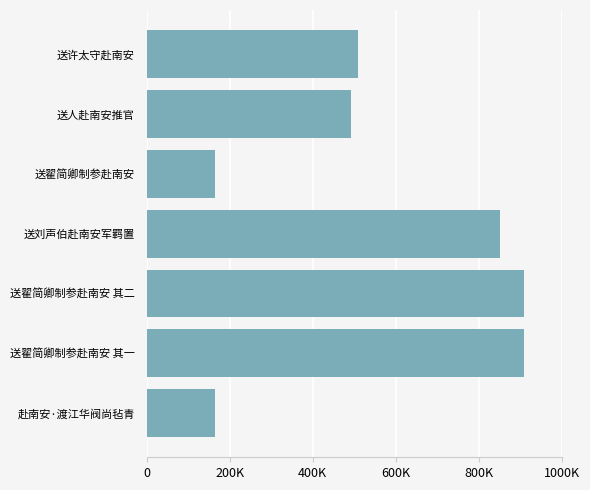

Does the chart contain any negative values?

No